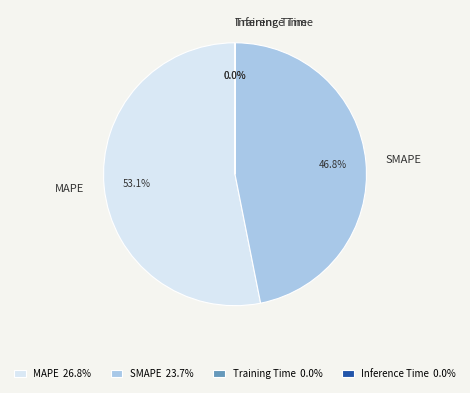

Is MAPE the majority of the pie?

Yes